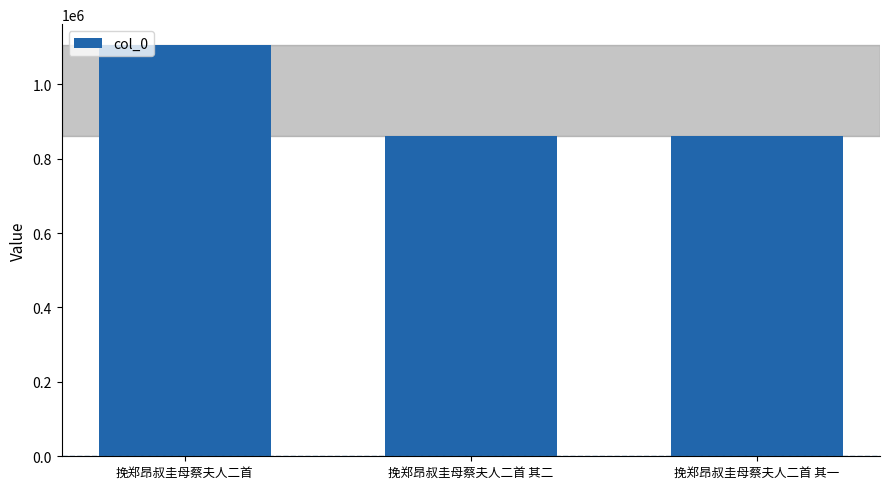

What is the difference between the values at 挽郑昂叔圭母蔡夫人二首 其一 and 挽郑昂叔圭母蔡夫人二首?

246188